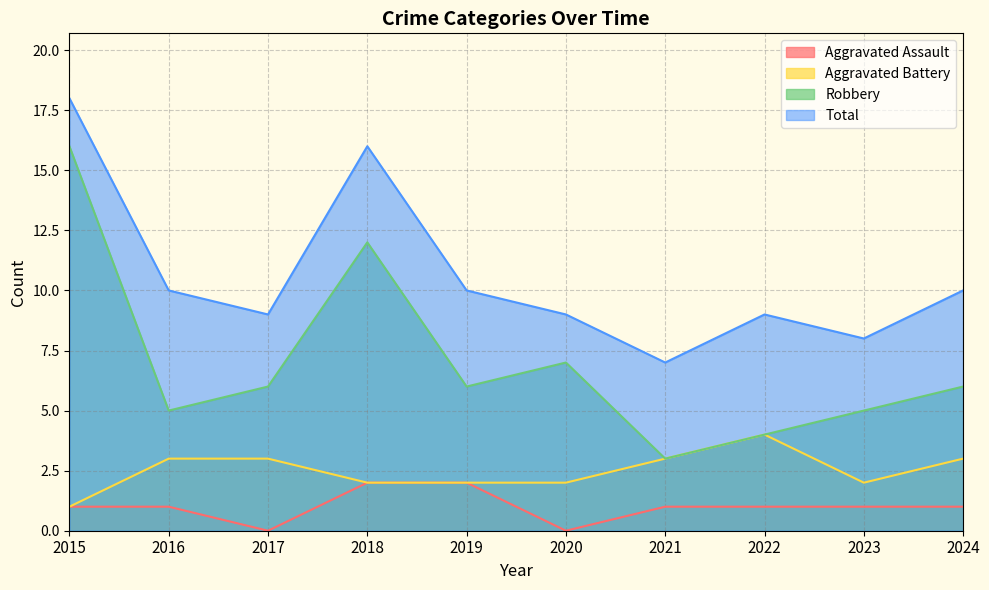

Between 2016 and 2022, which is larger?

2016